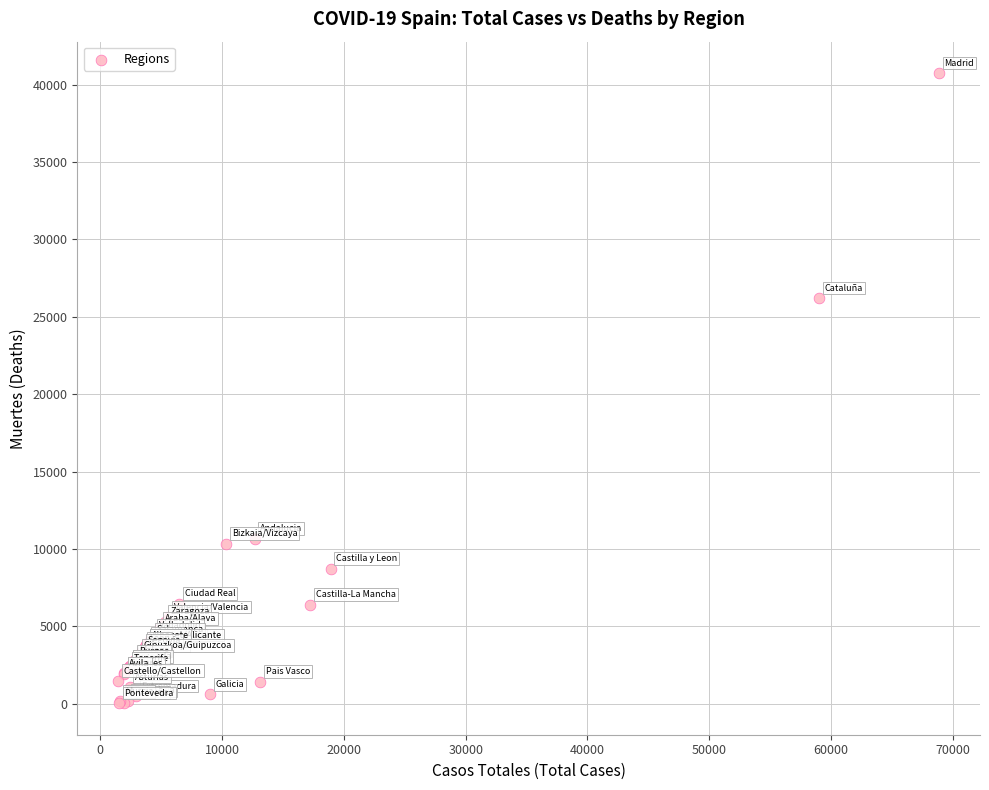

What Y value in the scatter plot is closest to 20383?

26203